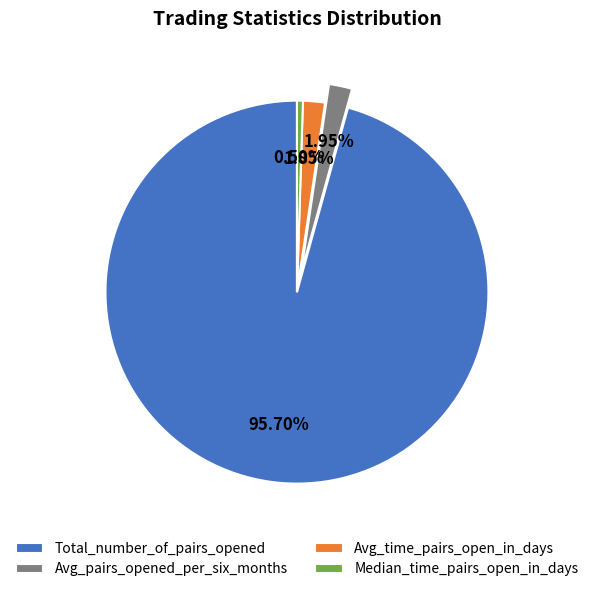

Is there any slice that represents more than half of the pie?

Yes